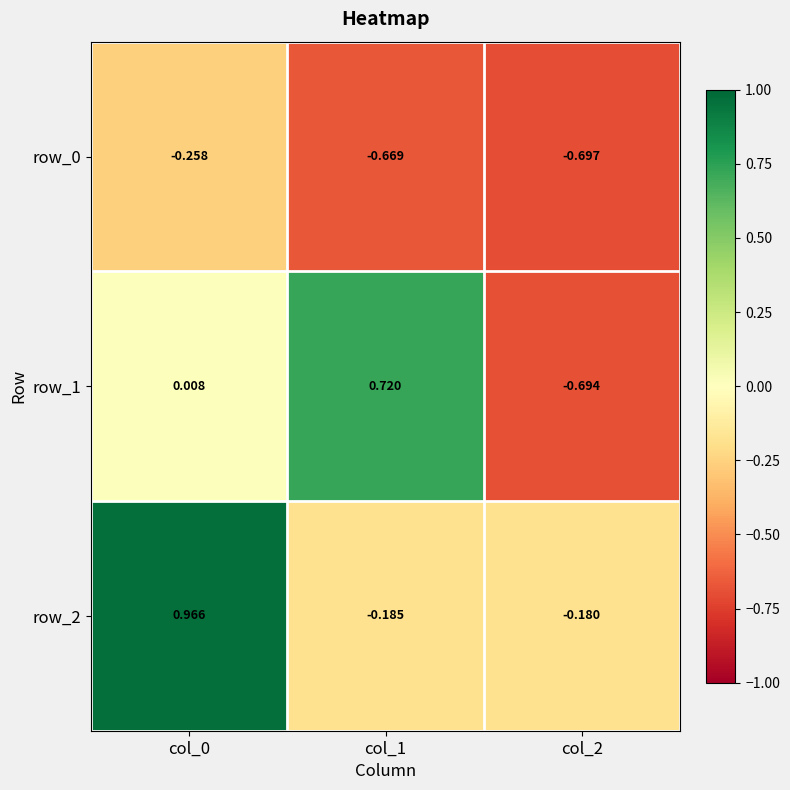

Is the value of row_0 at col_1 greater than the value of row_1 at col_0?

No